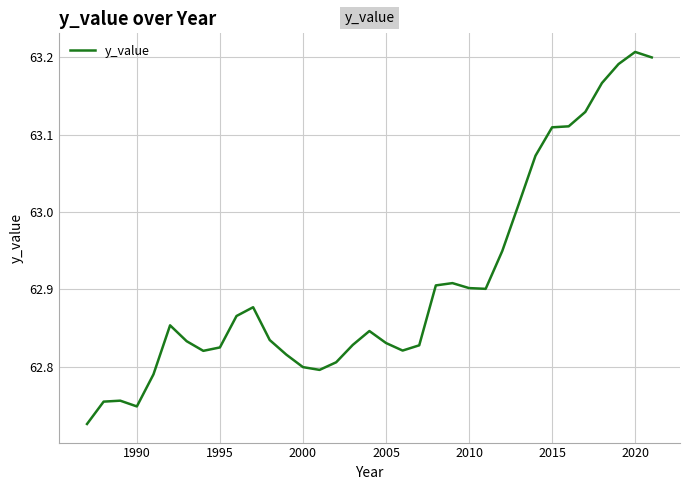

What is the difference between the maximum and minimum values?

0.5